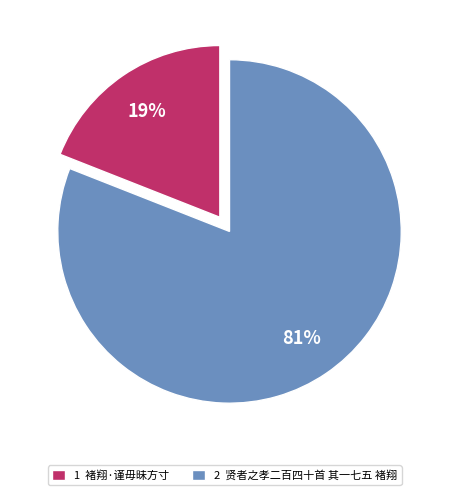

Is it true that 2 贤者之孝二百四十首 其一七五 褚翔 is 81% of the pie?

True